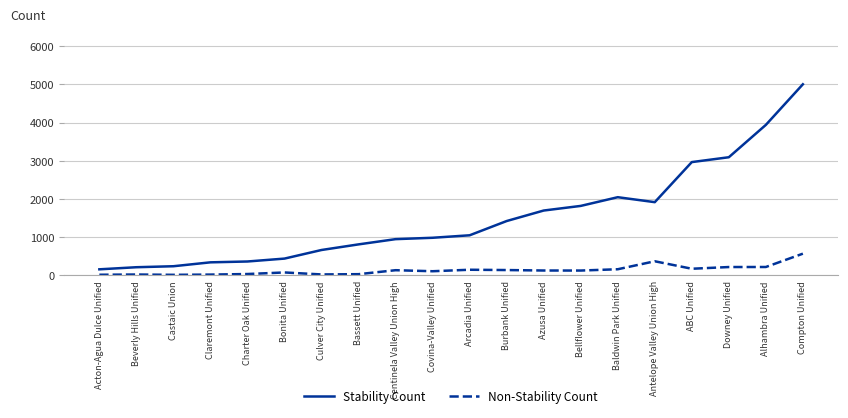

Is the value of Stability Count at Charter Oak Unified greater than the value of Non-Stability Count at Acton-Agua Dulce Unified?

Yes